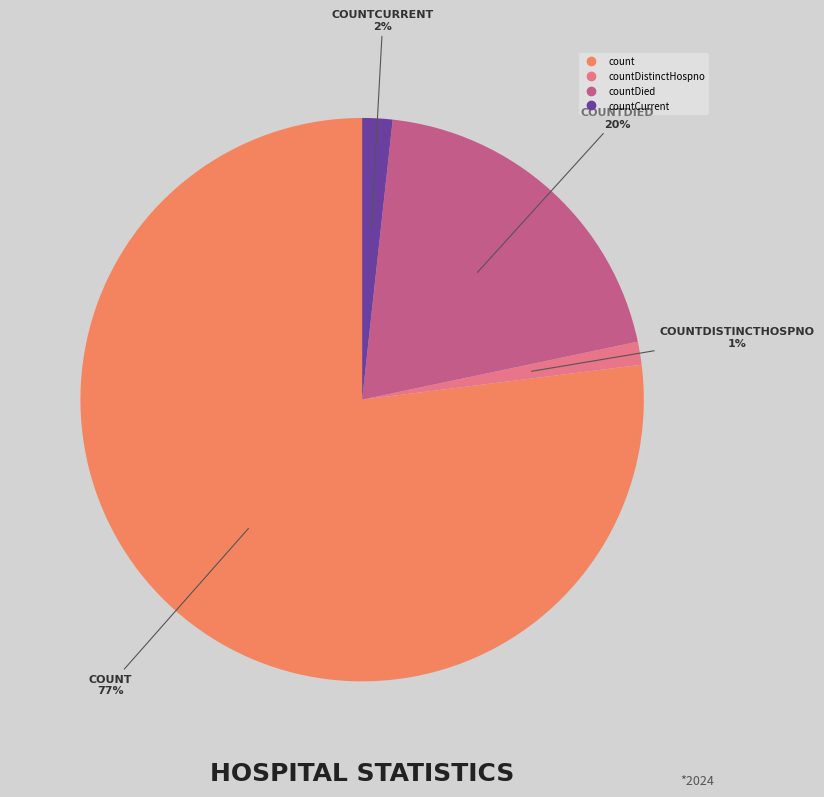

To the nearest percent, what is the difference between the largest and smallest slice percentages?

76%